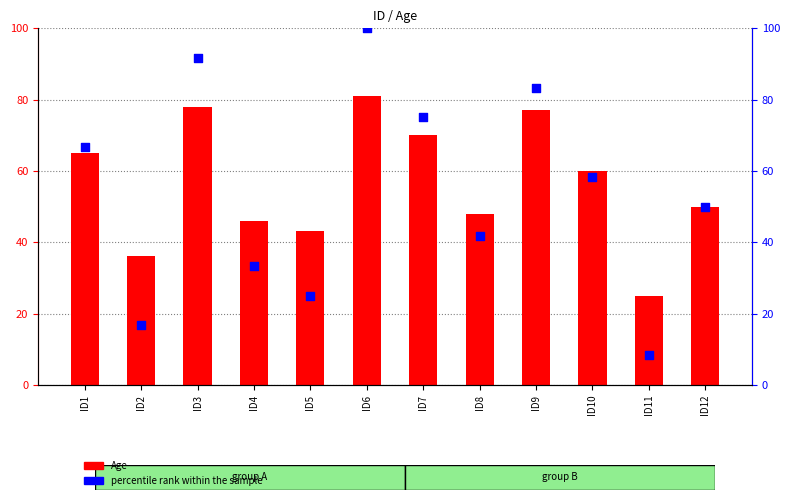

What are all the series names shown in the legend?

Age, percentile rank within the sample